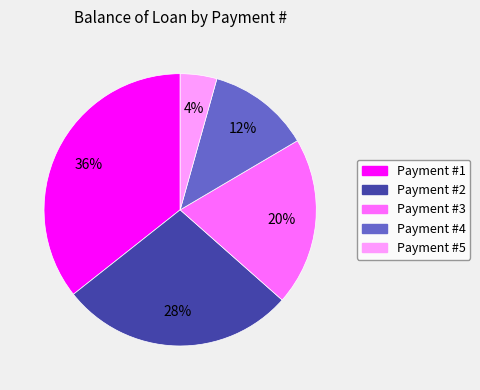

To the nearest percent, what is the average slice percentage?

20%